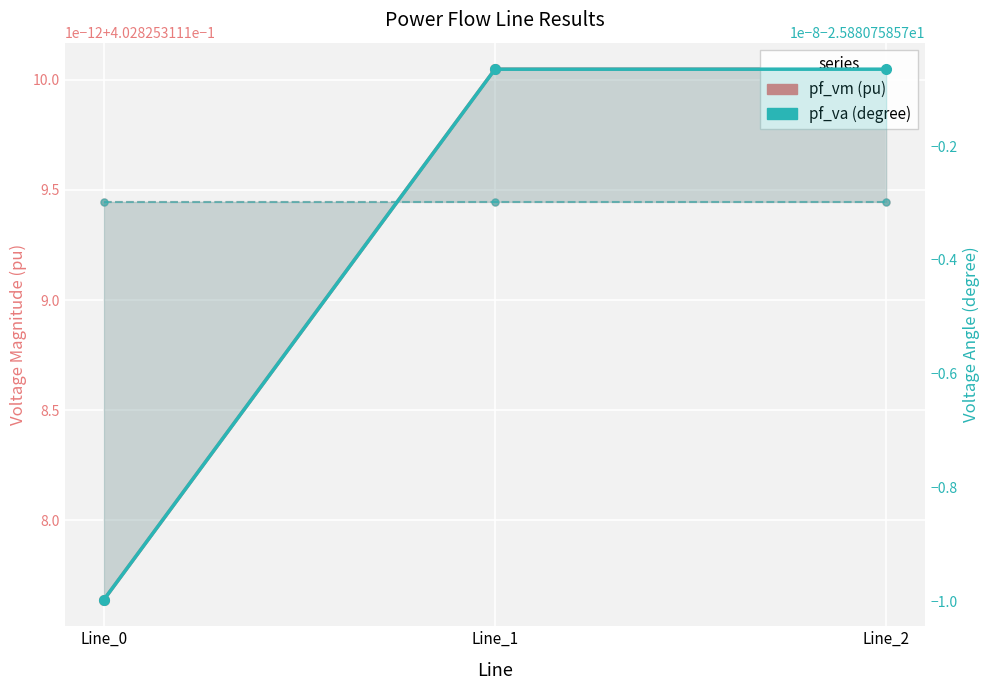

What is the greatest value displayed?

0.4